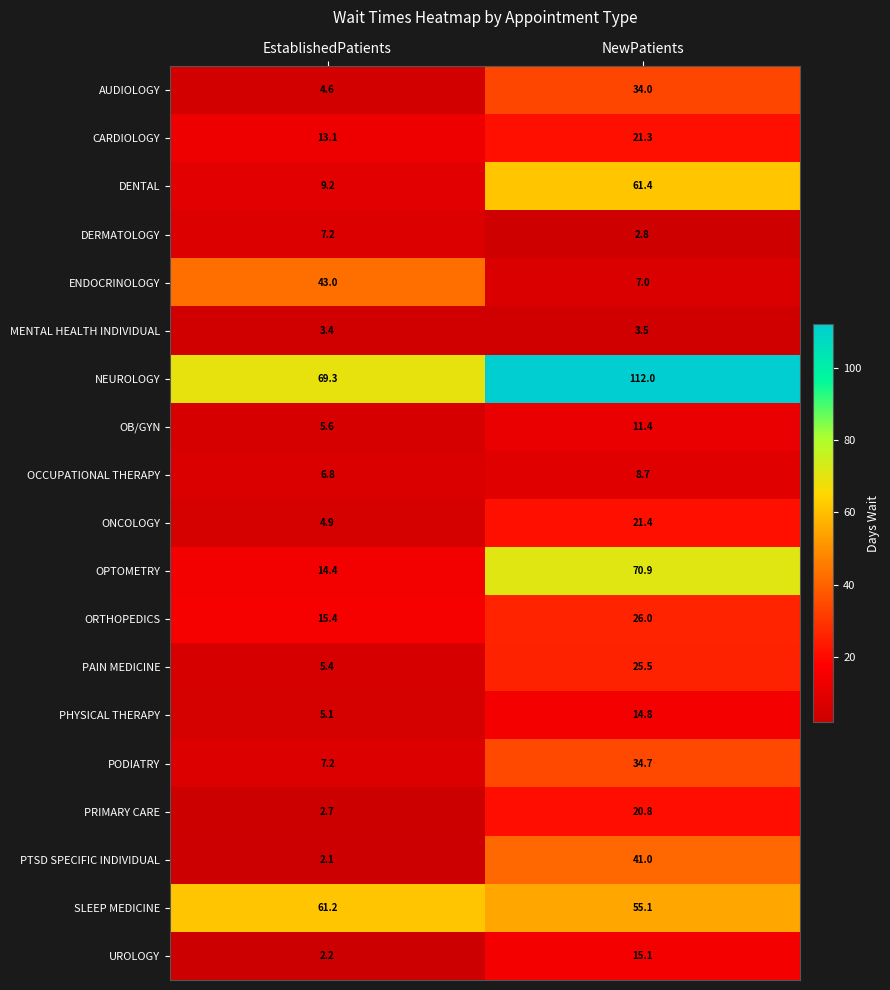

Which series has the widest spread of values?

OPTOMETRY